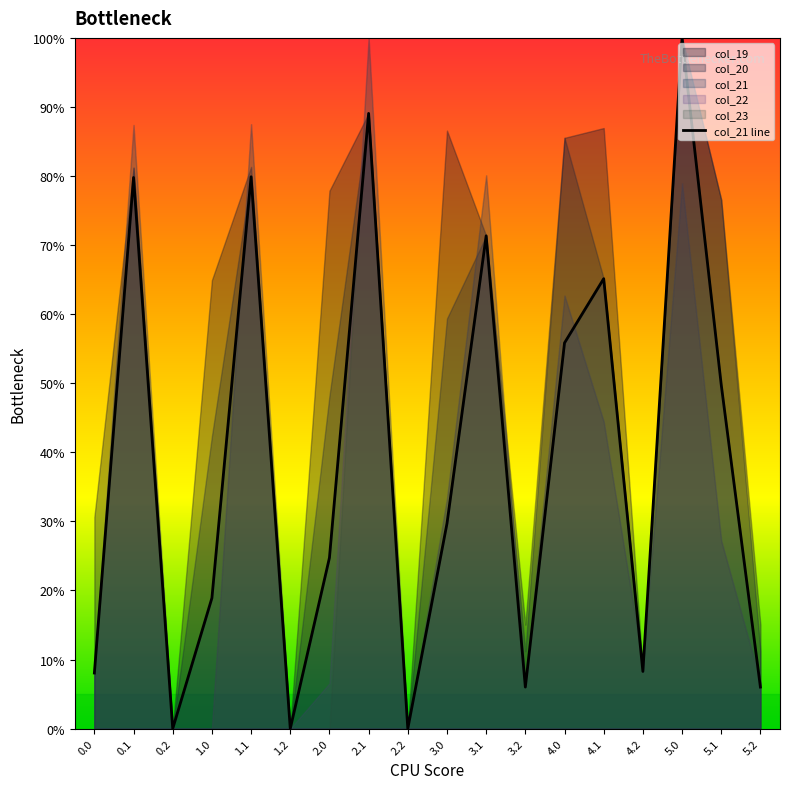

Rank the categories by value from lowest to highest.

0.2, 1.2, 2.2, 3.2, 5.2, 0.0, 4.2, 1.0, 2.0, 3.0, 5.1, 4.0, 4.1, 3.1, 0.1, 1.1, 2.1, 5.0